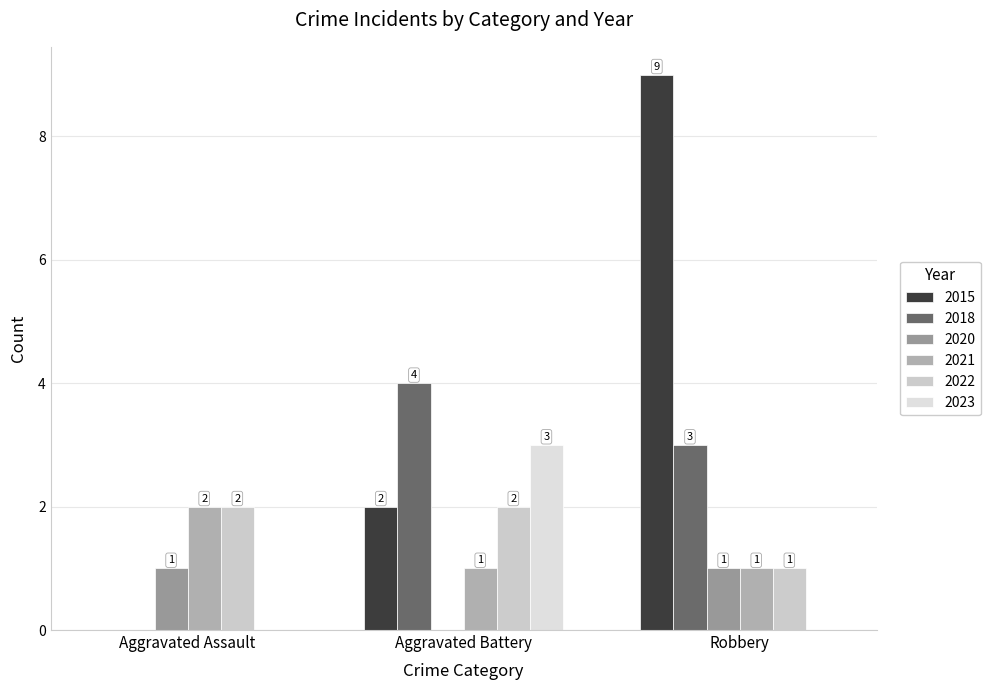

Does the chart contain stacked bars?

No